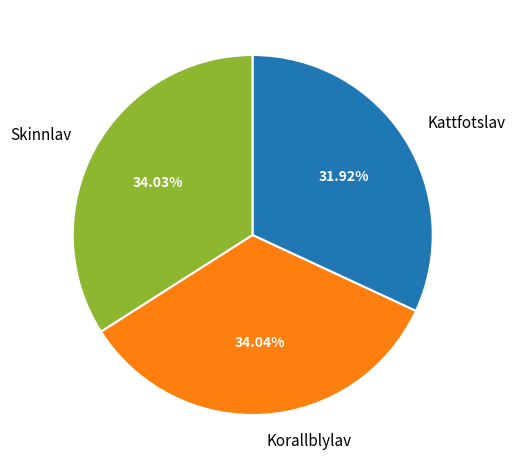

To the nearest percent, what is the combined percentage of Kattfotslav and Korallblylav?

66%